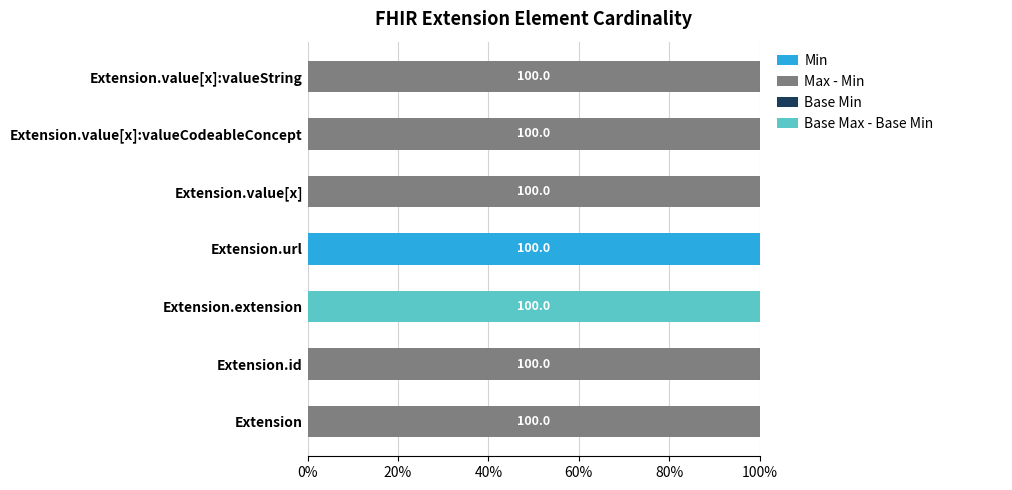

What position from the left is Extension.extension?

3